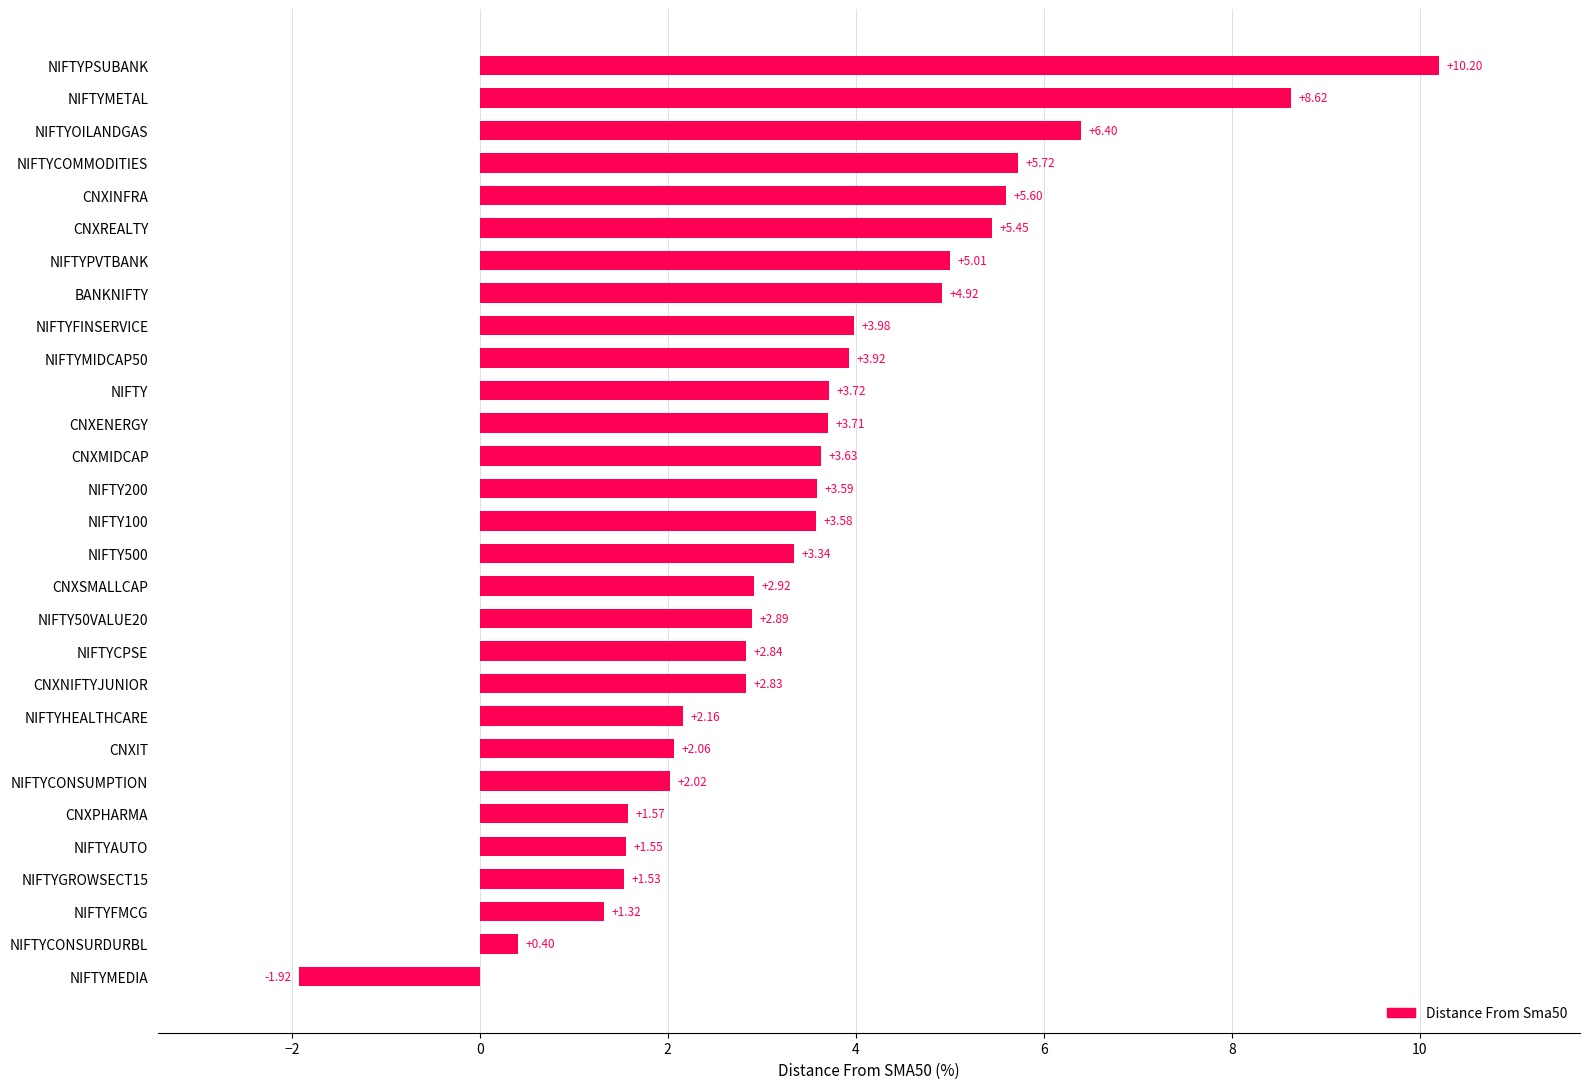

Count the number of data series in this chart.

1